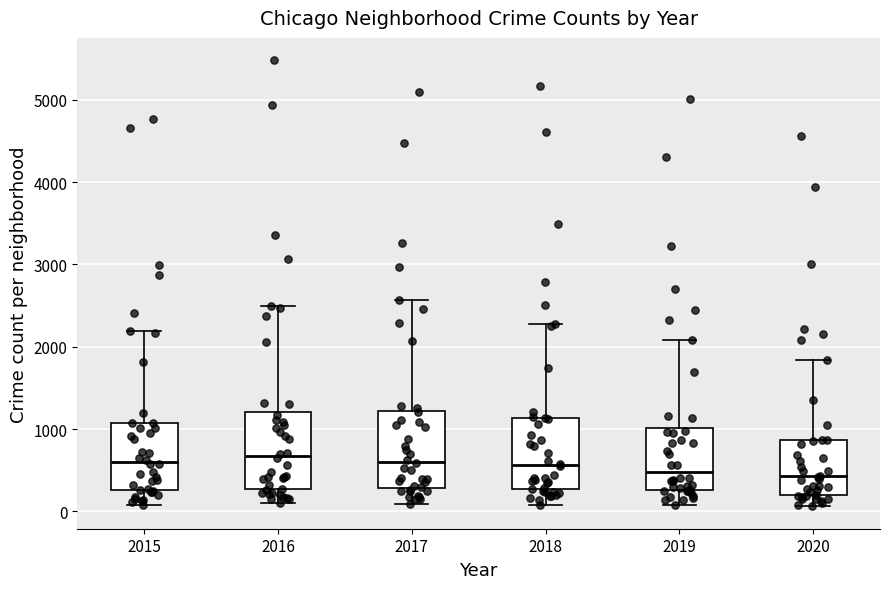

Where does the lower whisker of the box at x = 2018 end on the y-axis? The values are not printed on the chart, so give them approximately, as read against the axis.

100